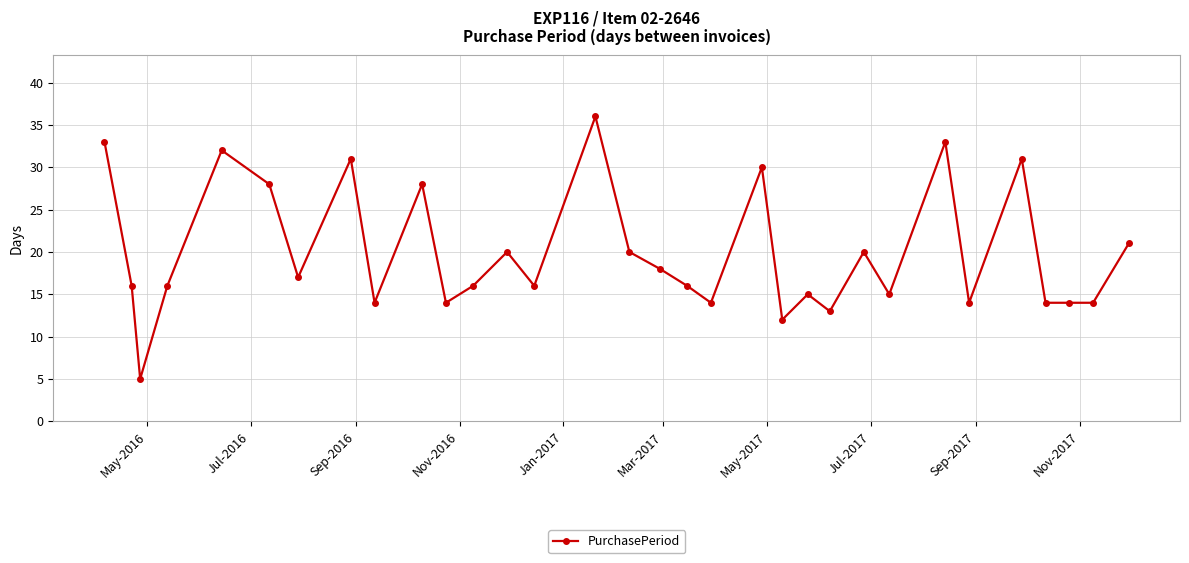

What is the minimum value shown in the chart?

5